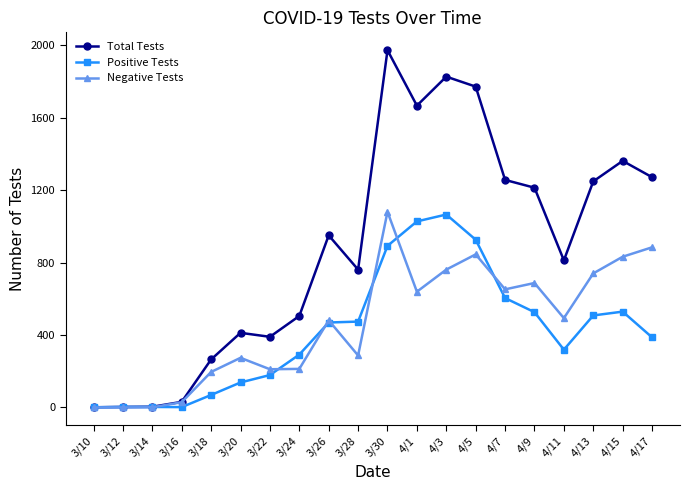

Is this an area chart (filled region under the line)?

No